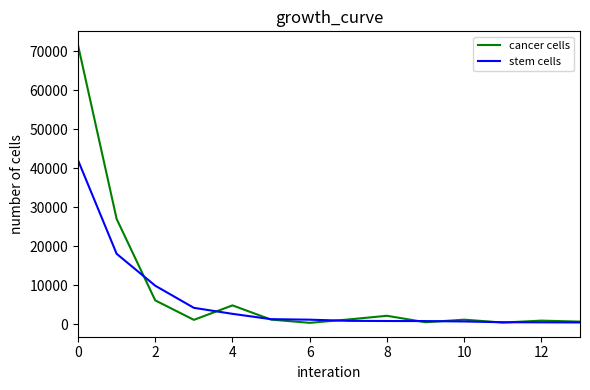

Which series has the largest range (max minus min)?

cancer cells